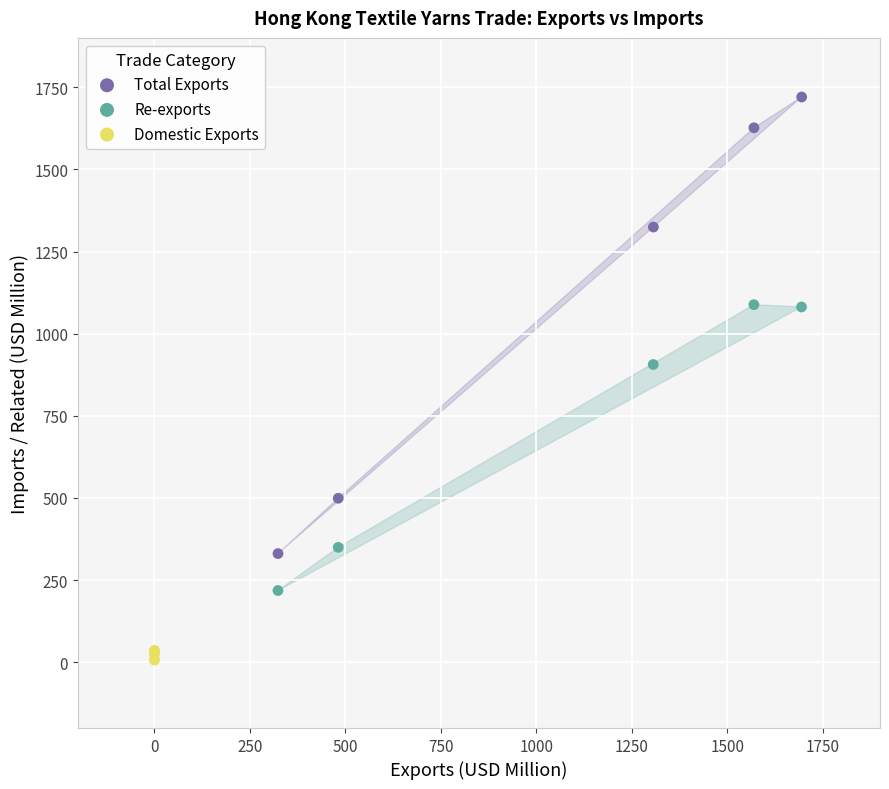

Which series contains the lowest Y value?

Domestic Exports